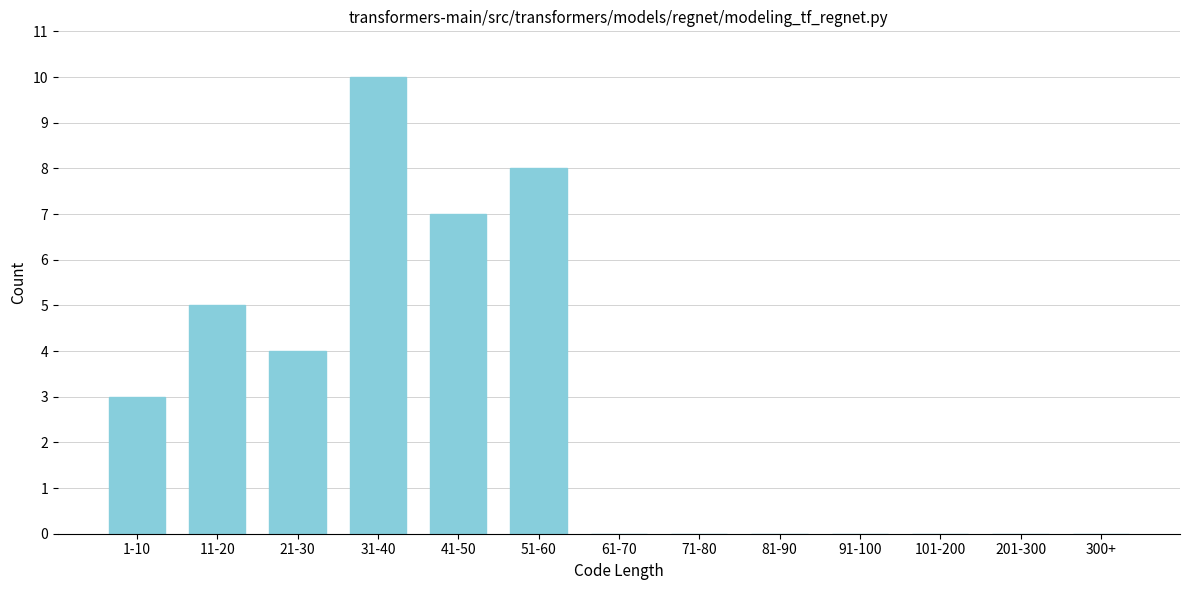

Reading left to right, list all the values displayed in this chart.

1-10=3	11-20=5	21-30=4	31-40=10	41-50=7	51-60=8	61-70=0	71-80=0	81-90=0	91-100=0	101-200=0	201-300=0	300+=0